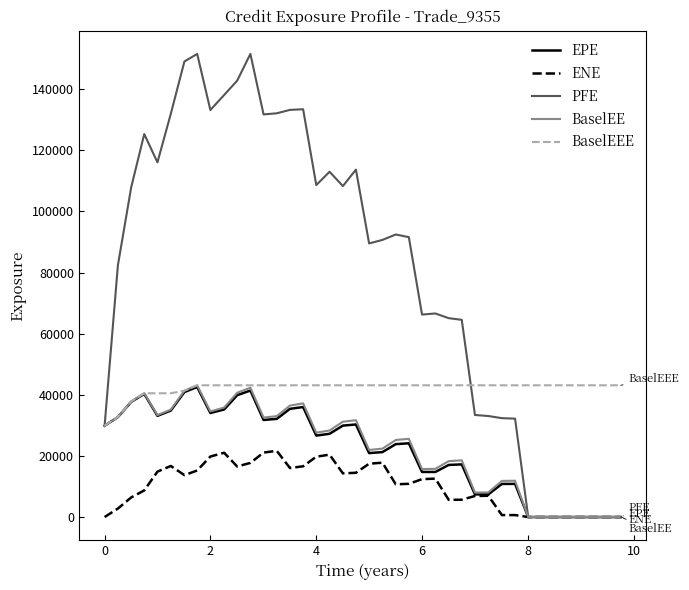

Does the chart have visible grid lines?

No